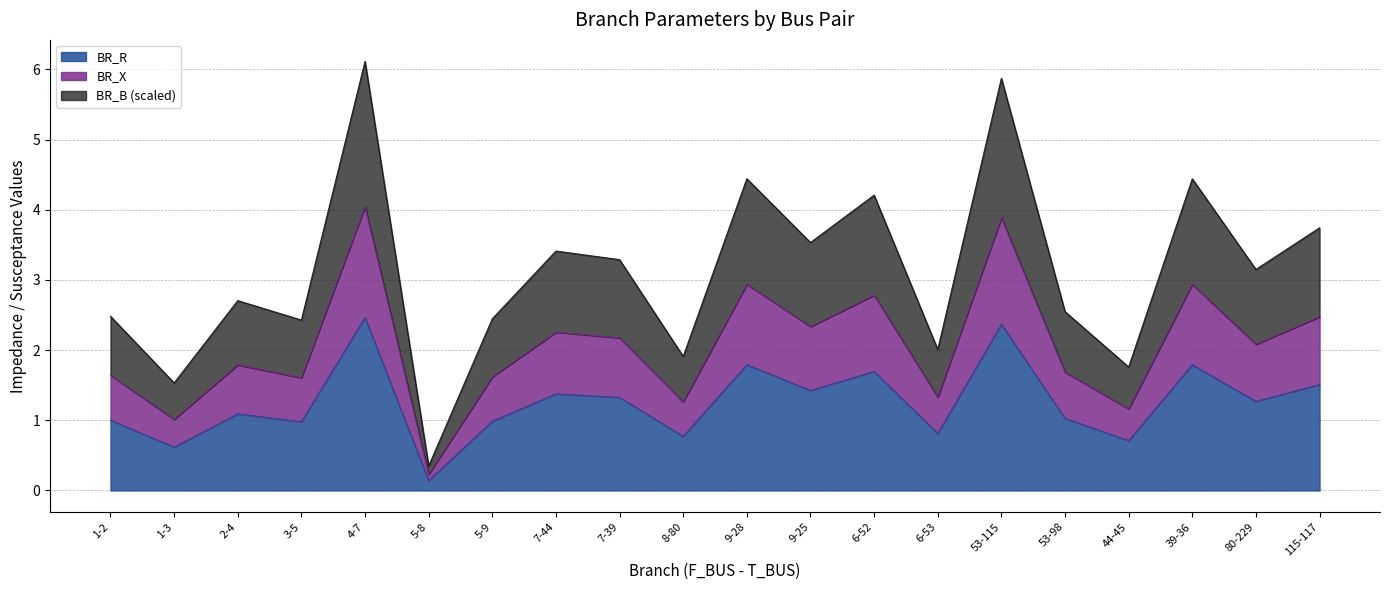

What is the spread (max minus min) of values at 2-4?

1.6